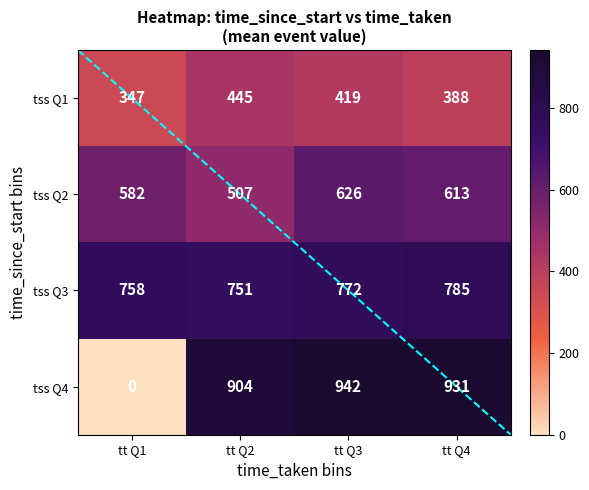

Rank the series by their average value, from lowest to highest.

tss Q1, tss Q2, tss Q4, tss Q3